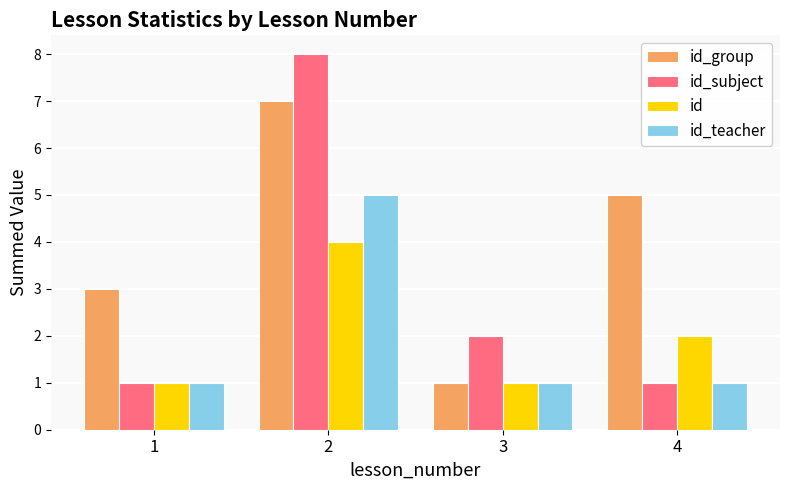

True or false: id_teacher has a value of 0 at 3.

False